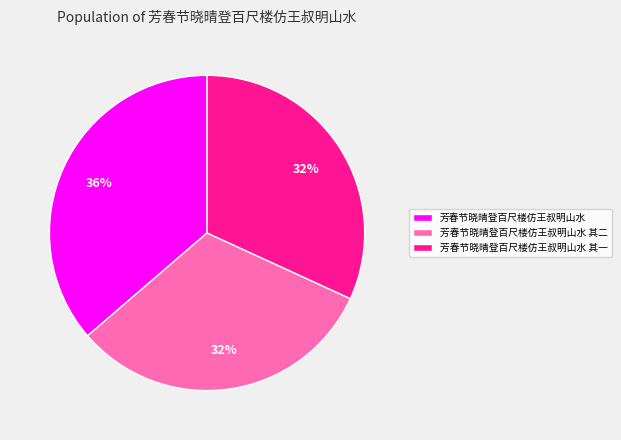

To the nearest percent, what is the combined percentage of 芳春节晓晴登百尺楼仿王叔明山水 and 芳春节晓晴登百尺楼仿王叔明山水 其二?

68%